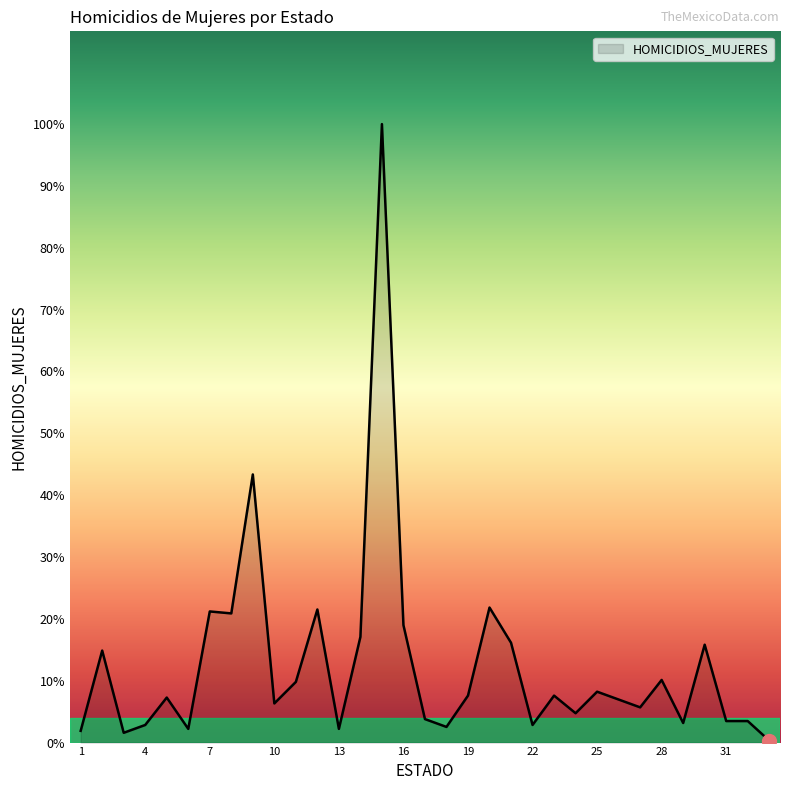

List the labels in order of value, largest first.

15, 9, 20, 12, 7, 8, 16, 14, 21, 30, 2, 28, 11, 25, 19, 23, 5, 26, 10, 27, 24, 17, 31, 32, 29, 4, 22, 18, 6, 13, 1, 3, 33